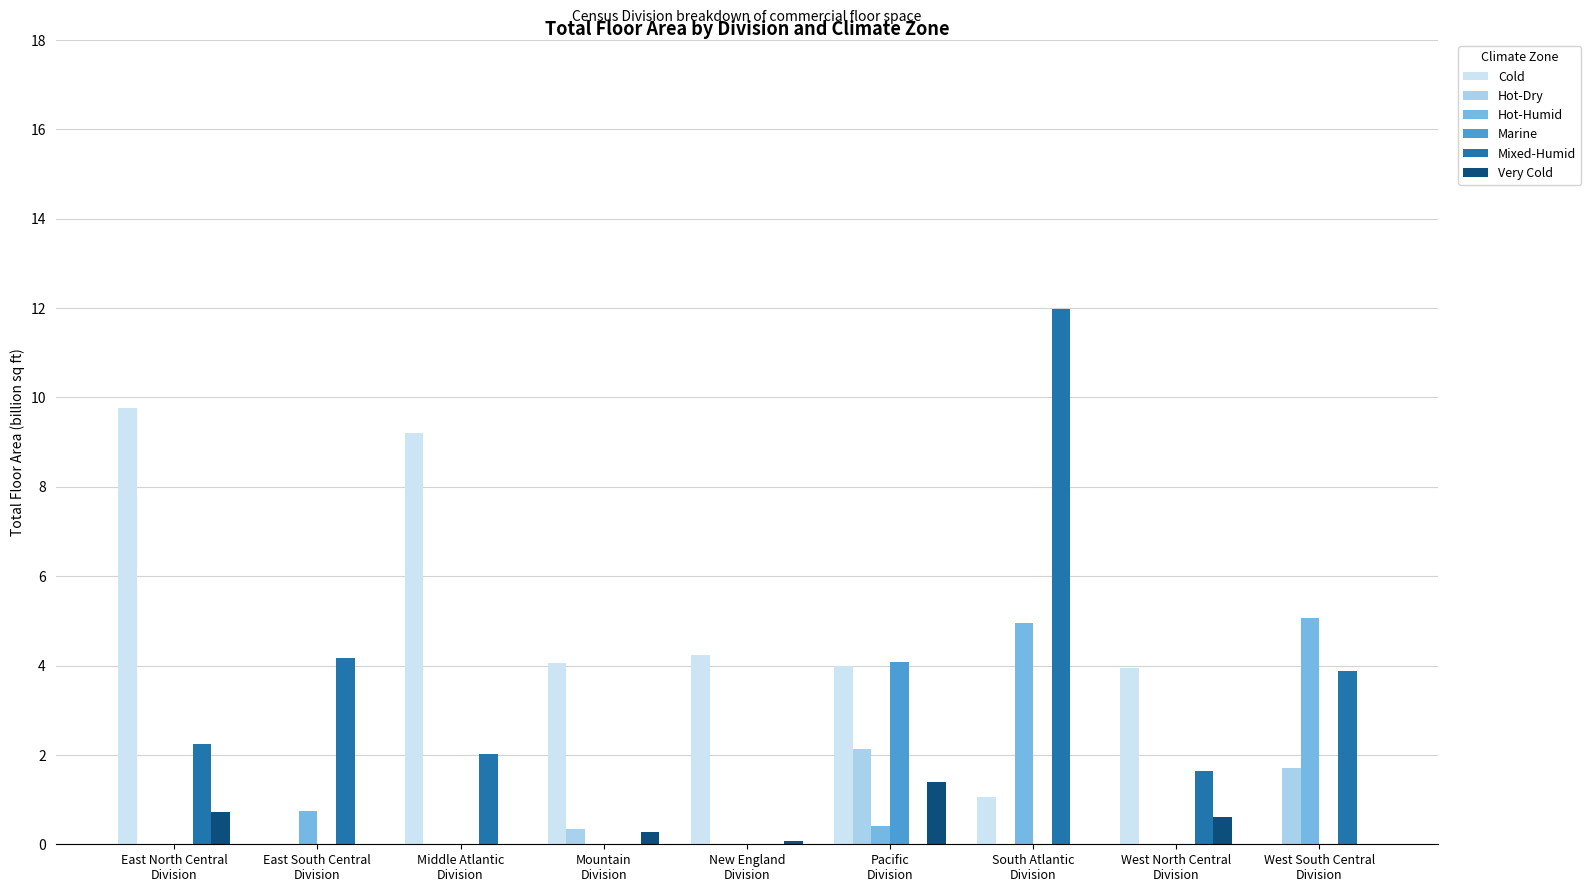

At which label does Mixed-Humid reach its peak?

South Atlantic
Division